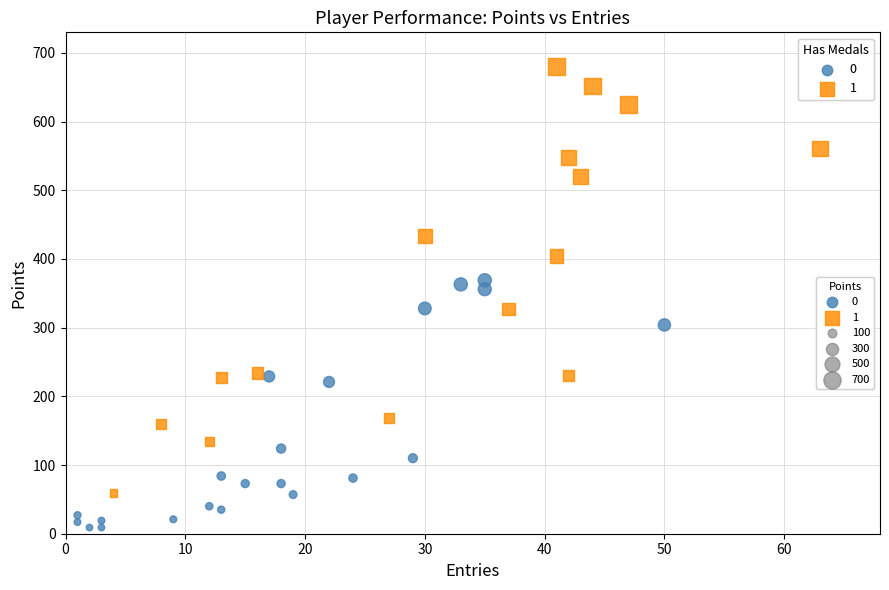

Which series has the largest Y range (max minus min)?

1